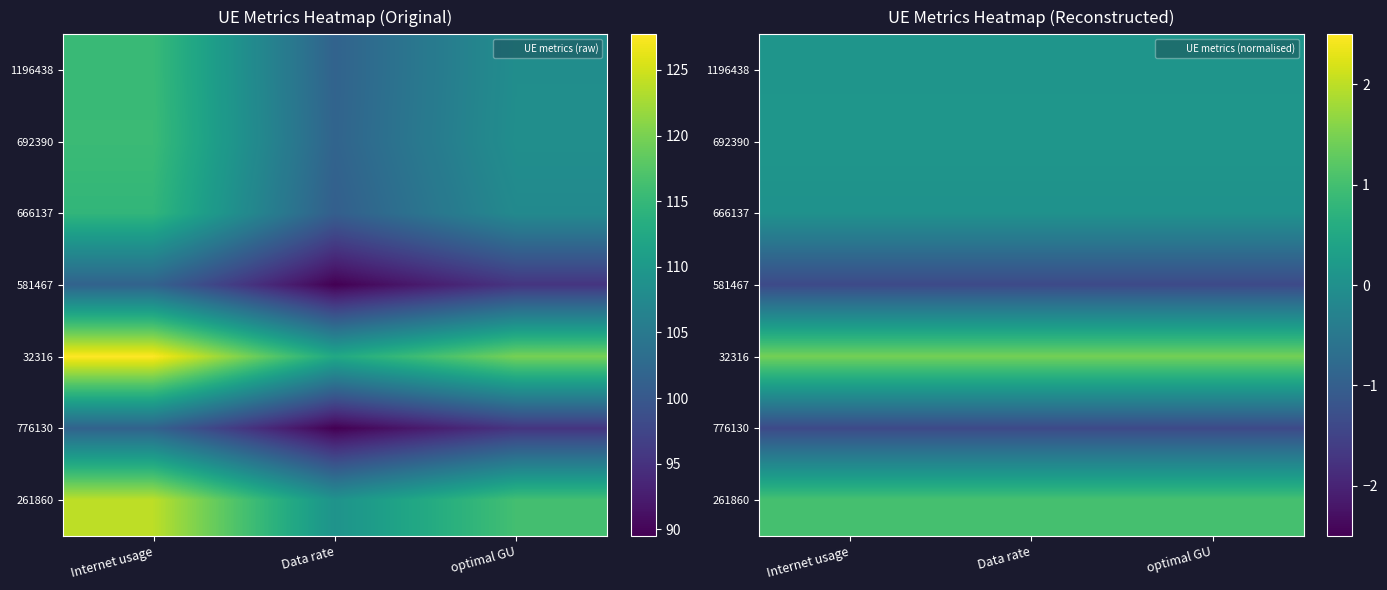

Is the value of 776130 at optimal GU greater than the value of 32316 at Internet usage?

No